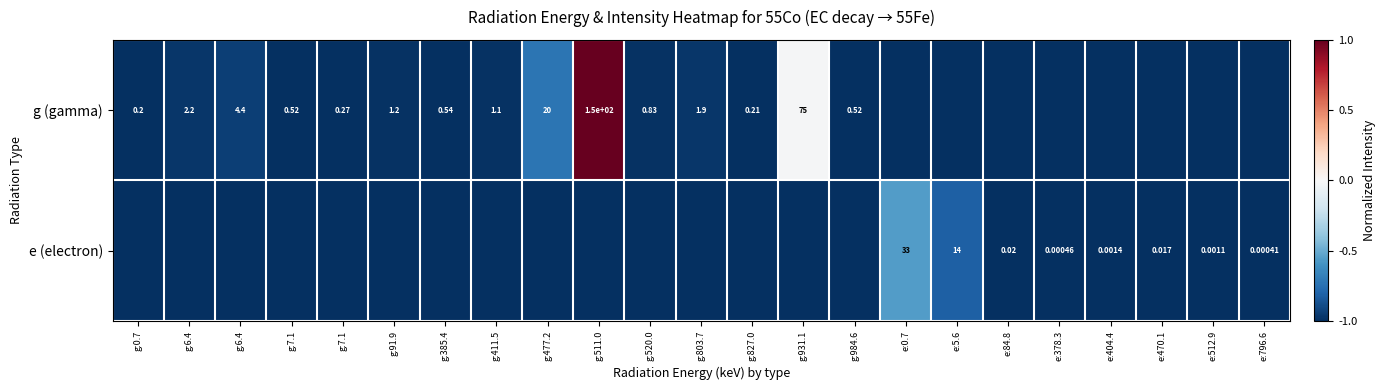

How many values in the e (electron) series exceed -1?

8